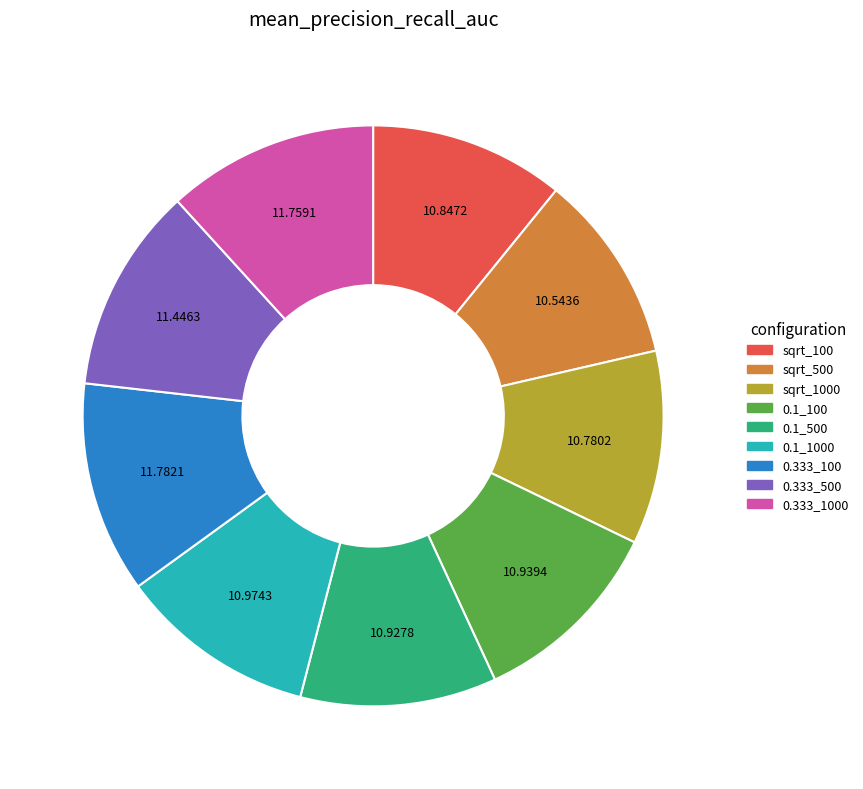

Does any single category account for the majority?

No